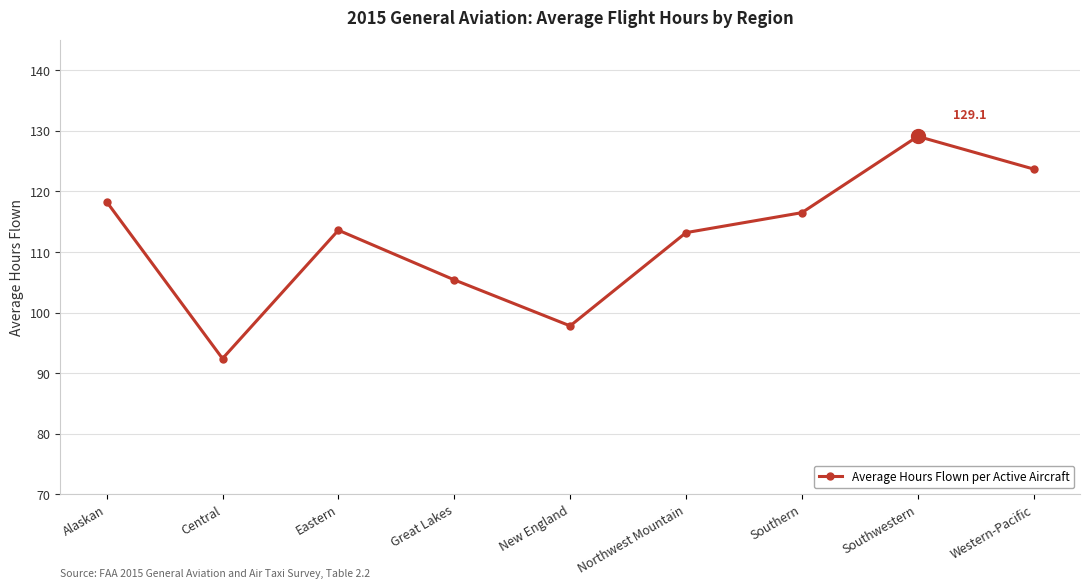

Which has a higher value, Southwestern or Central?

Southwestern